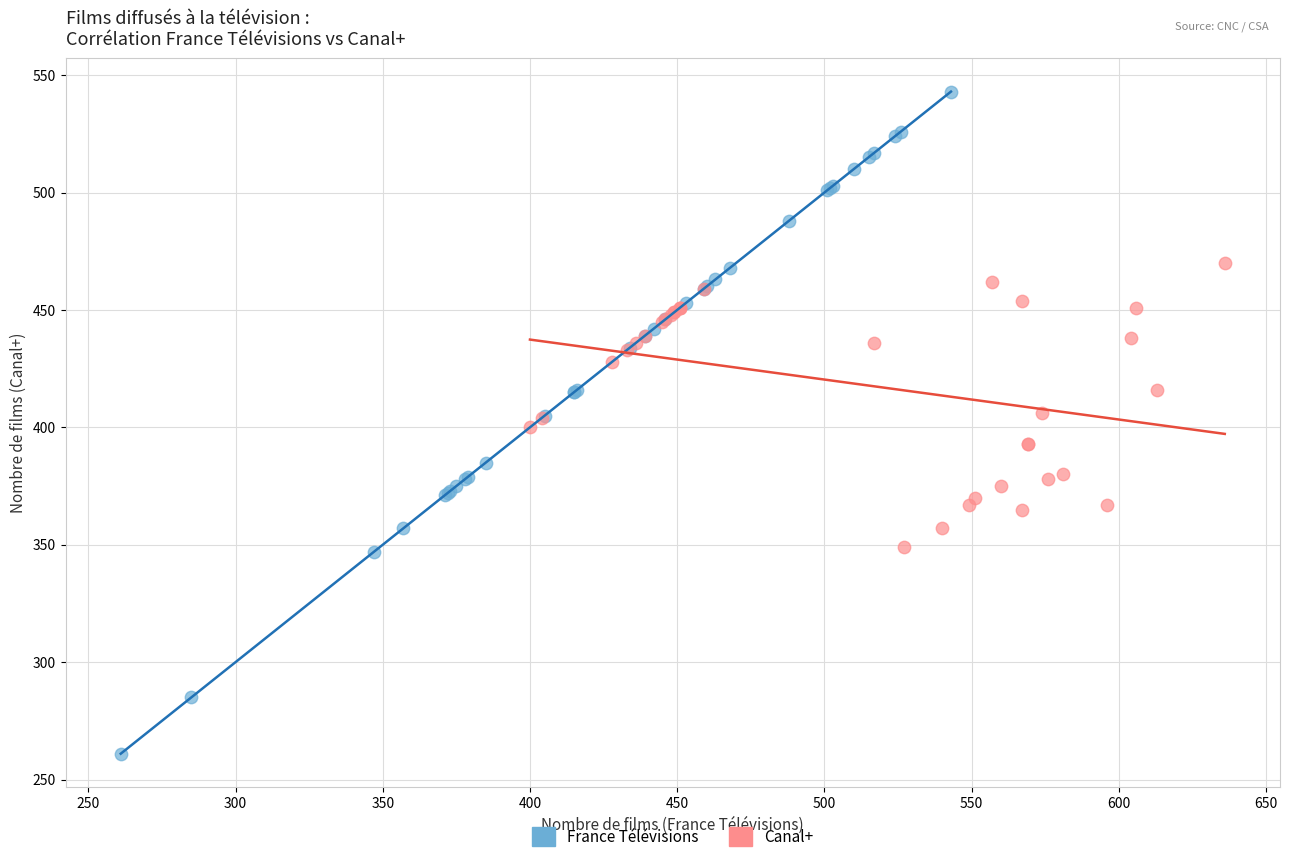

Which series contains the highest Y value?

France Télévisions